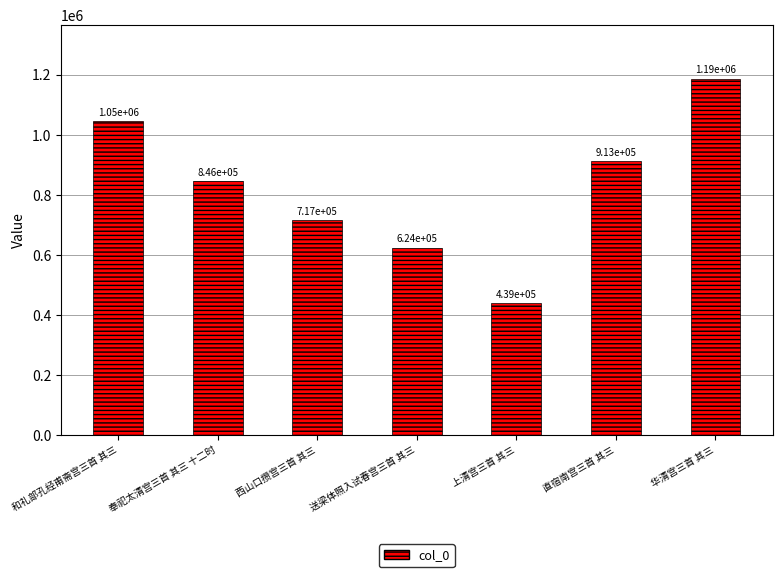

The value at 和礼部孔经甫斋宫三首 其三 is 667349. True or false?

False